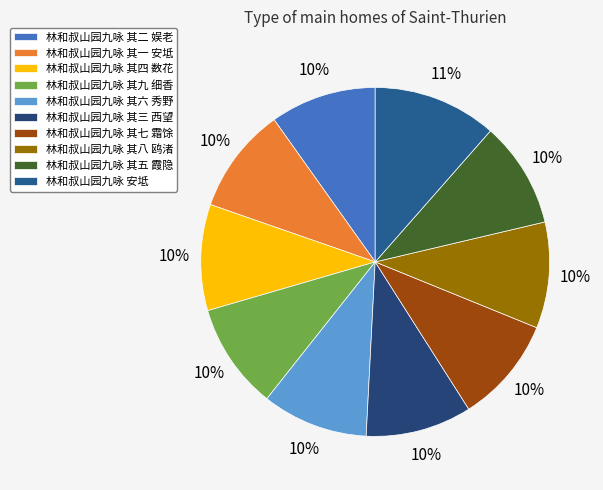

Rank the categories by value from highest to lowest.

林和叔山园九咏 安坻, 林和叔山园九咏 其五 霞隐, 林和叔山园九咏 其七 霜馀, 林和叔山园九咏 其四 数花, 林和叔山园九咏 其二 娱老, 林和叔山园九咏 其八 鸥渚, 林和叔山园九咏 其九 细香, 林和叔山园九咏 其六 秀野, 林和叔山园九咏 其三 西望, 林和叔山园九咏 其一 安坻